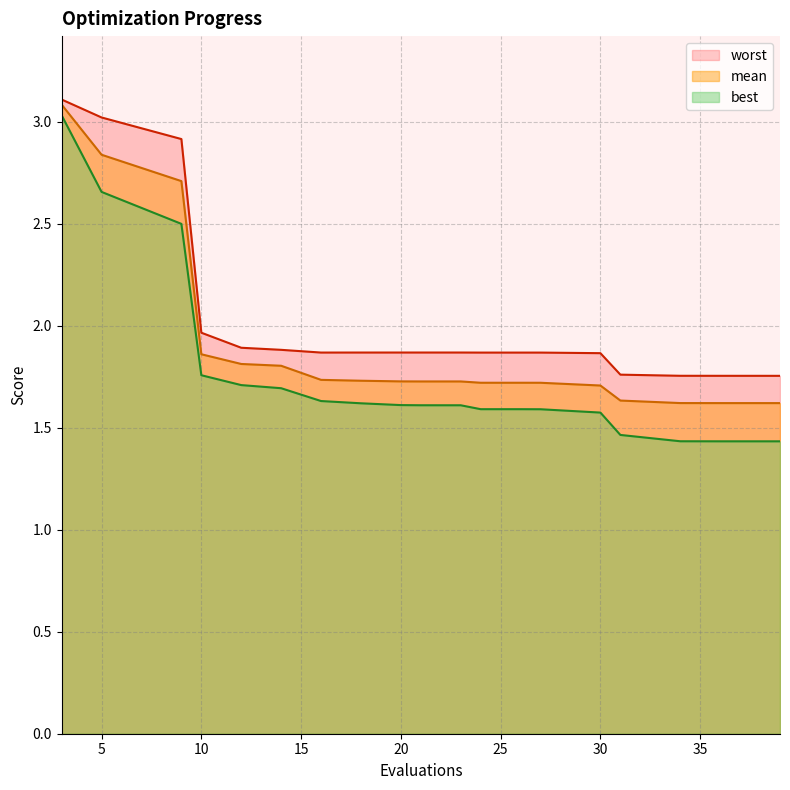

True or false: worst and best intersect in this chart.

False